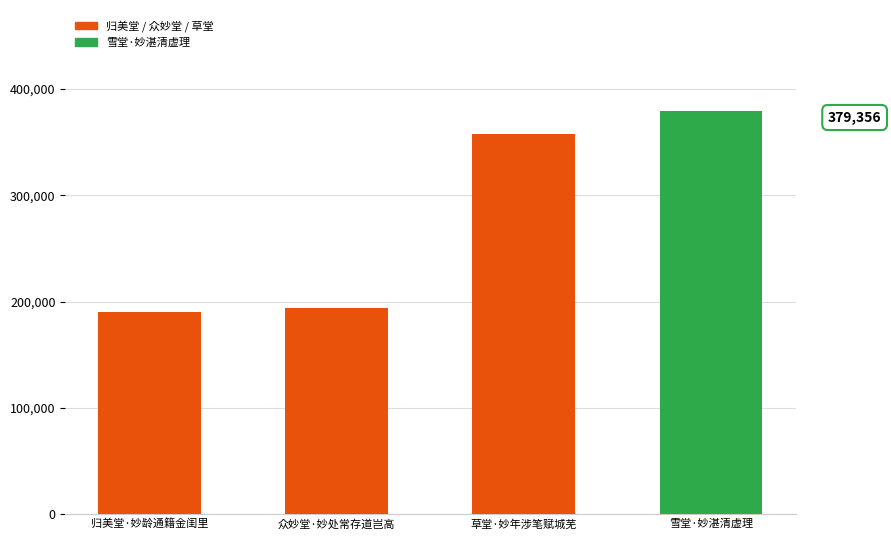

Reading right to left, list all the values displayed in this chart.

雪堂·妙湛清虚理=379356	草堂·妙年涉笔赋城芜=357891	众妙堂·妙处常存道岂高=193887	归美堂·妙龄通籍金闺里=190114